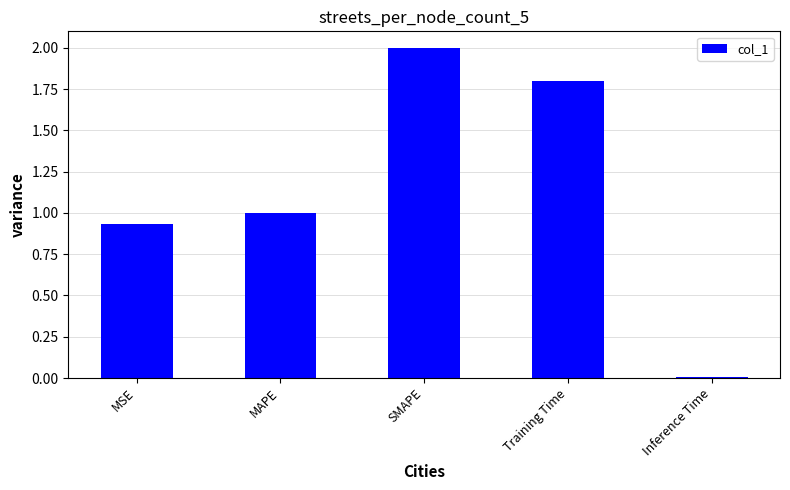

What is the greatest value displayed?

2.0